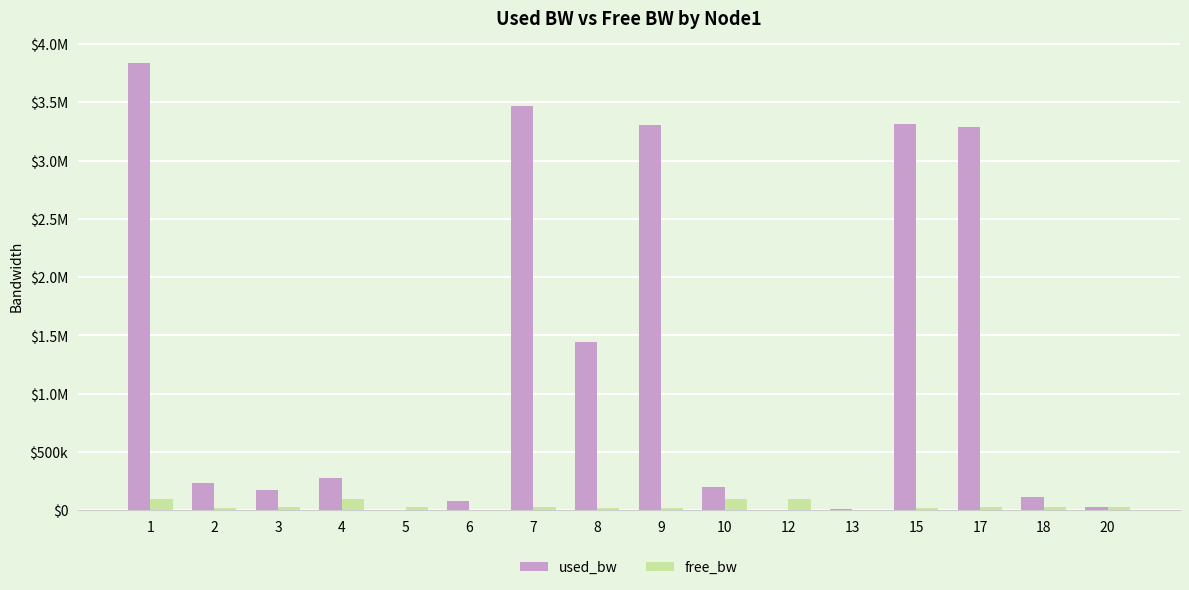

What is the sum of the free_bw values at 3 and 12?

124994.9